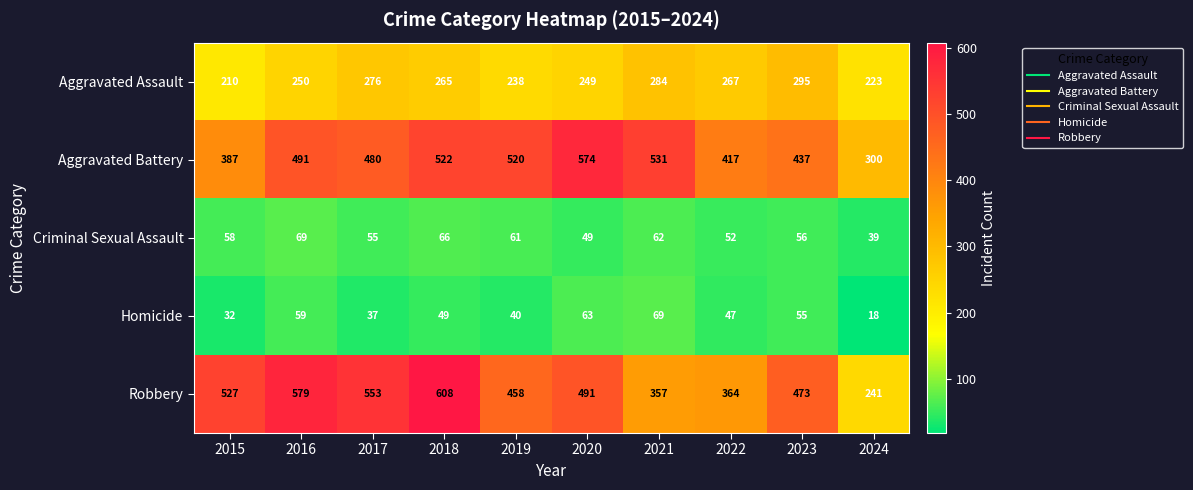

At which label does Homicide first exceed 49?

2016